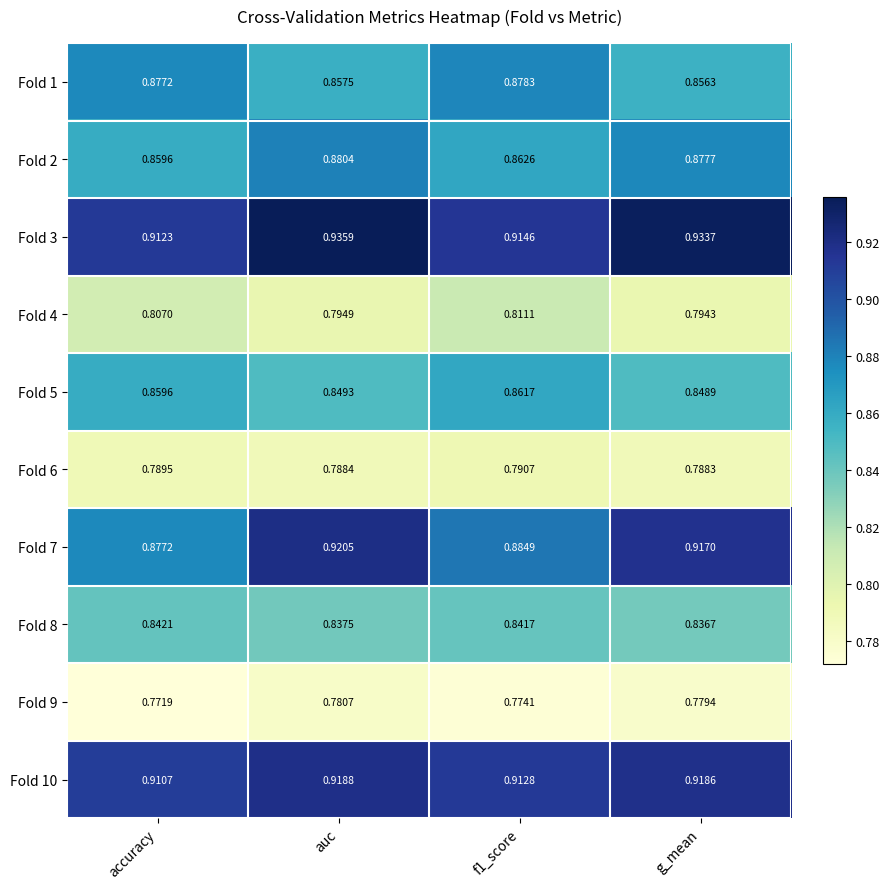

Rank the series by their maximum value, from lowest to highest.

Fold 9, Fold 6, Fold 4, Fold 8, Fold 5, Fold 1, Fold 2, Fold 10, Fold 7, Fold 3